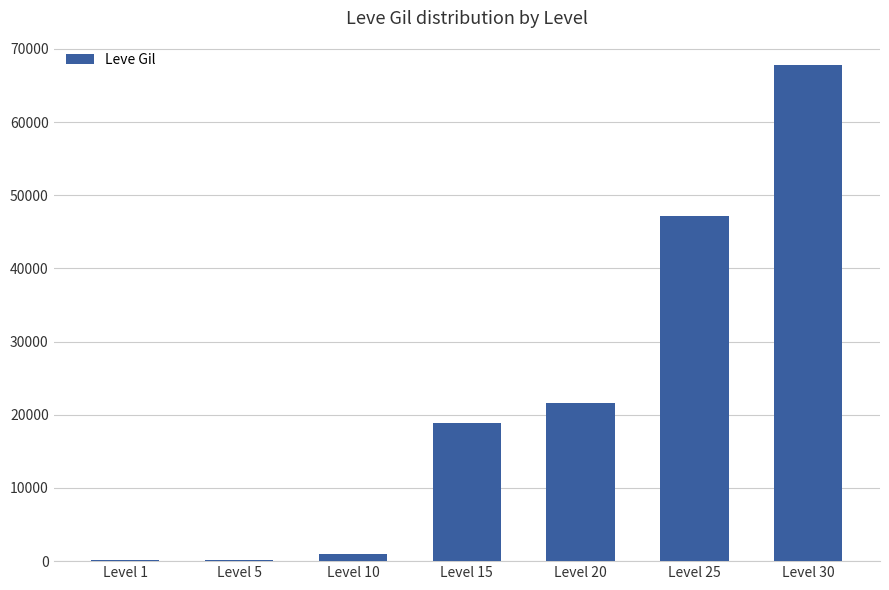

What is the sum of all values?

156810